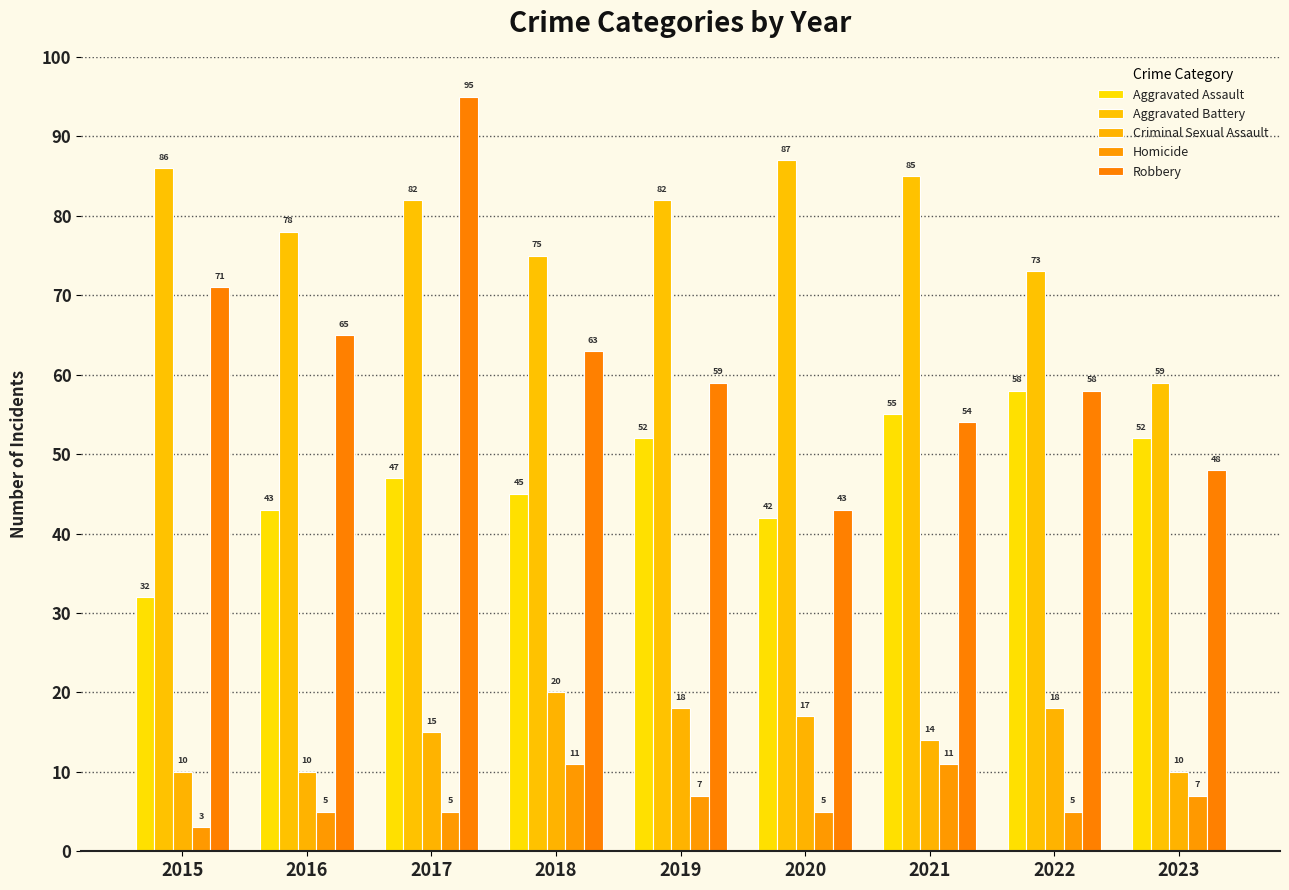

At which category is the sum across all series the highest?

2017